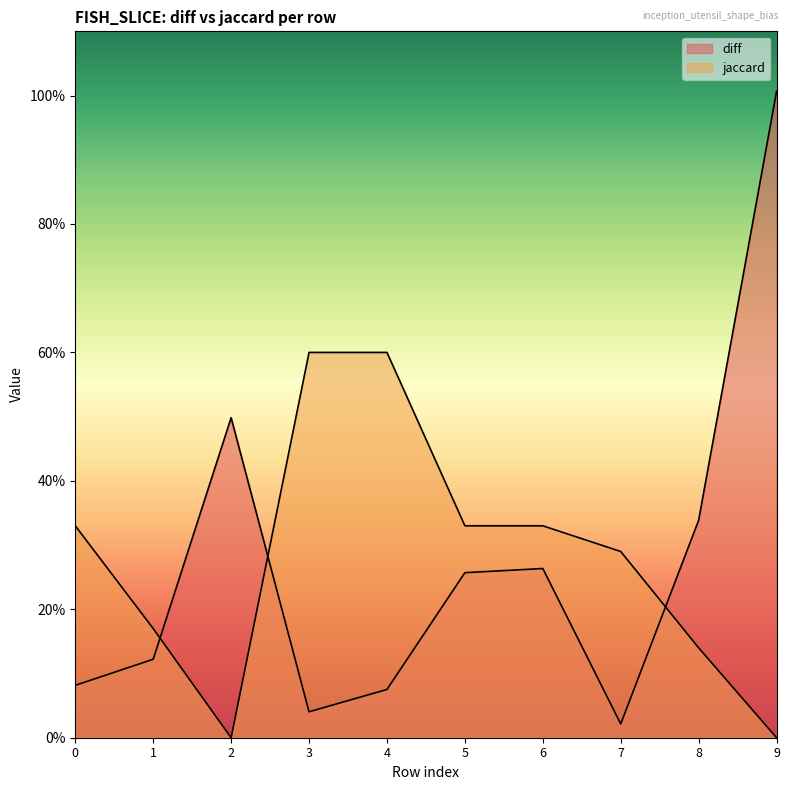

Between 1 and 3, which is larger?

1